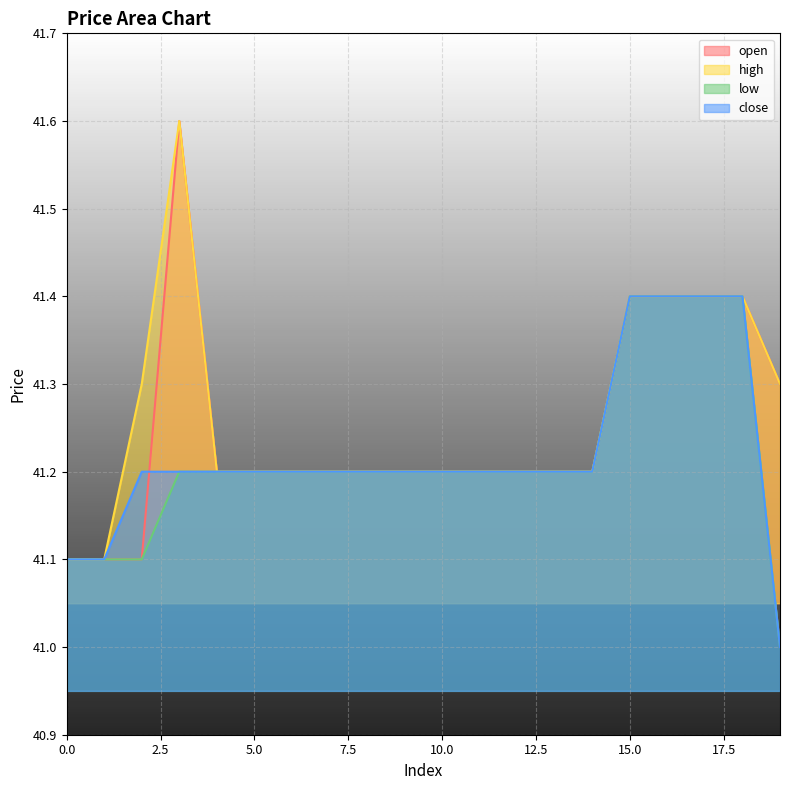

In open, how many points are higher than both neighbors (excluding endpoints)?

1